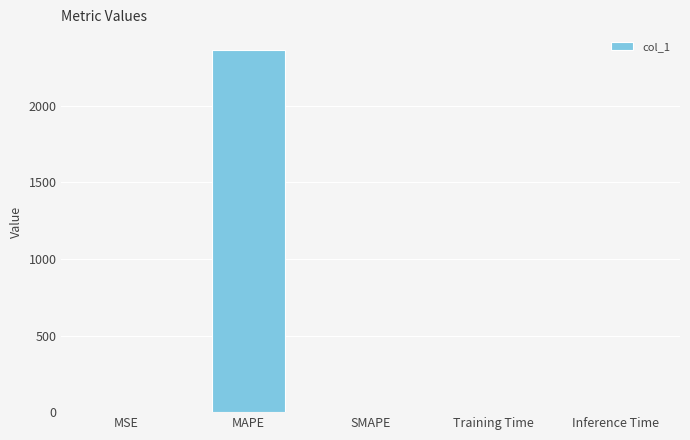

Does the chart contain stacked bars?

No